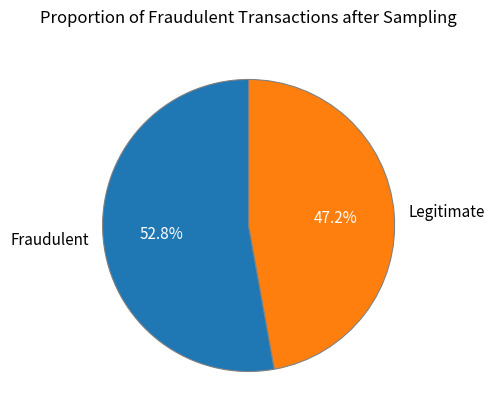

What is the ratio of the value at Legitimate to the value at Fraudulent?

0.9